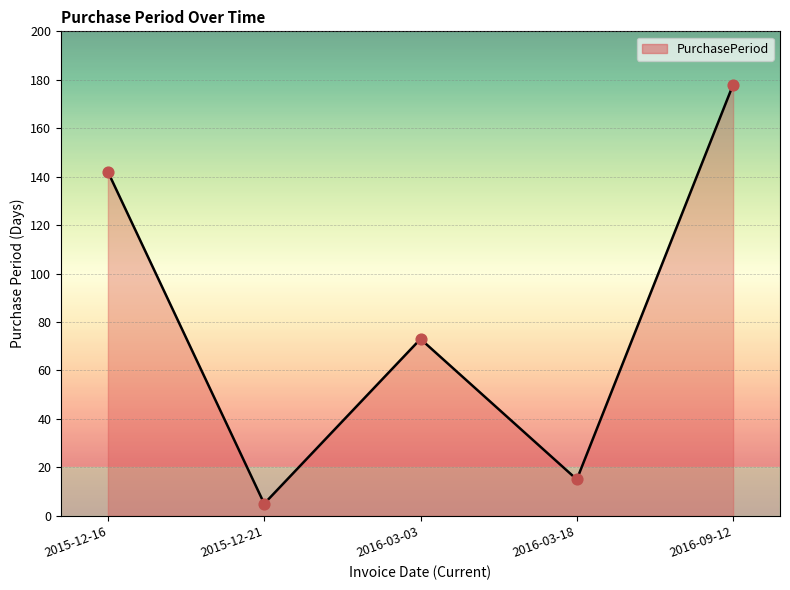

What is the change in value from 2015-12-21 to 2016-09-12?

+173